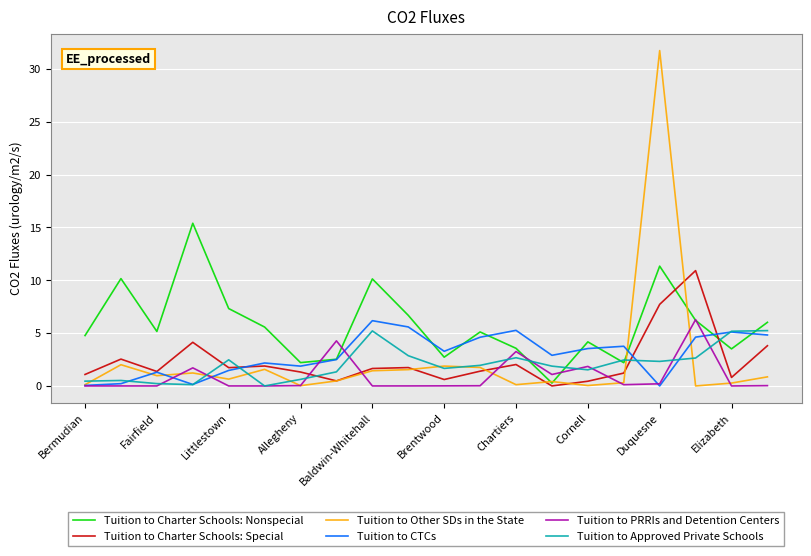

What is the difference between the maximum and minimum values in the Tuition to Charter Schools: Special series?

10.9